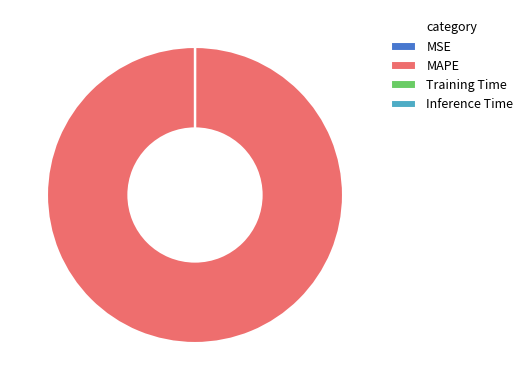

What is the majority slice?

MAPE